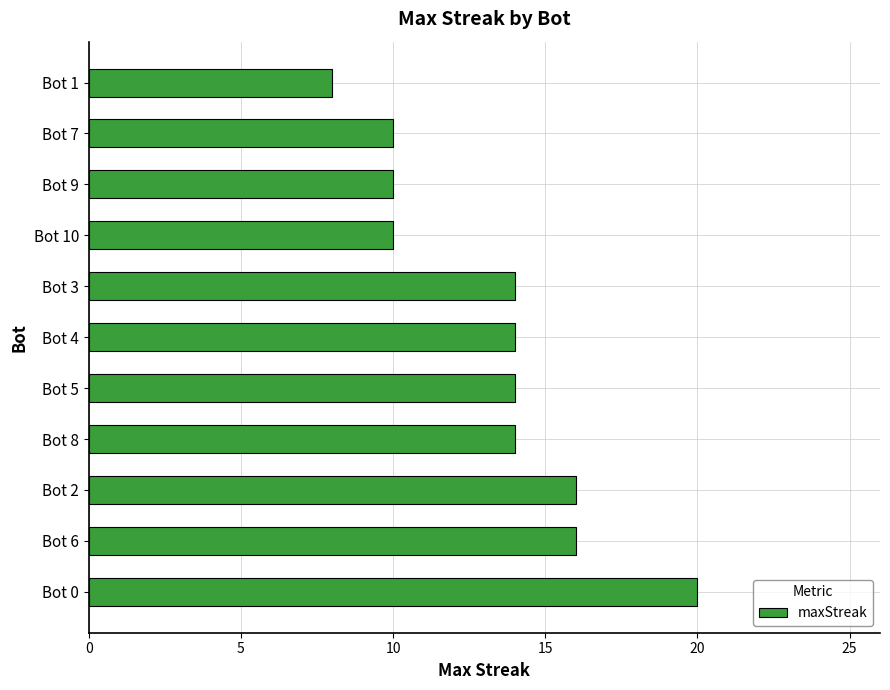

Approximately how many times larger is the value at Bot 0 compared to Bot 8?

1.4